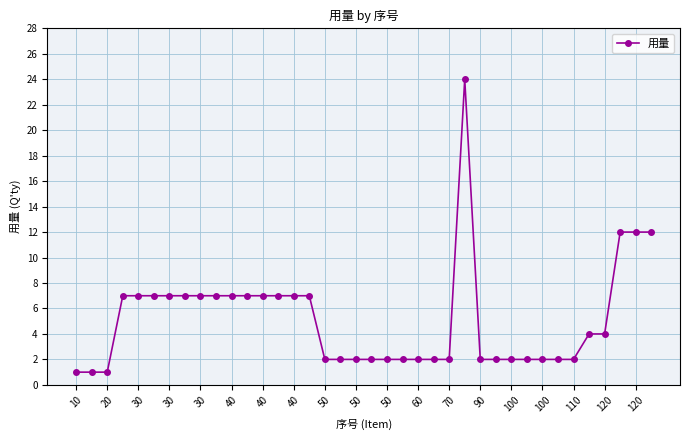

True or false: the data has more than 0 interior local peaks.

True